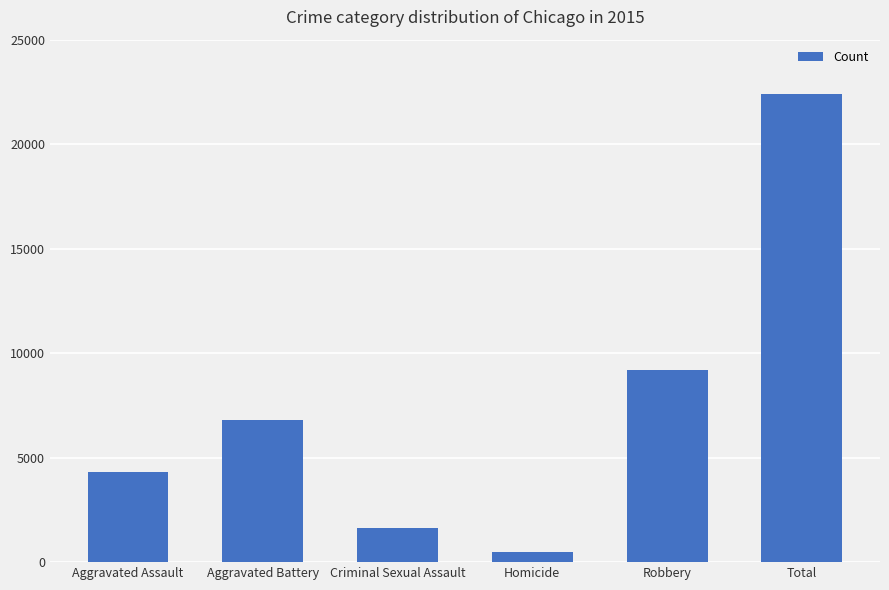

Which has a higher value, Robbery or Aggravated Battery?

Robbery